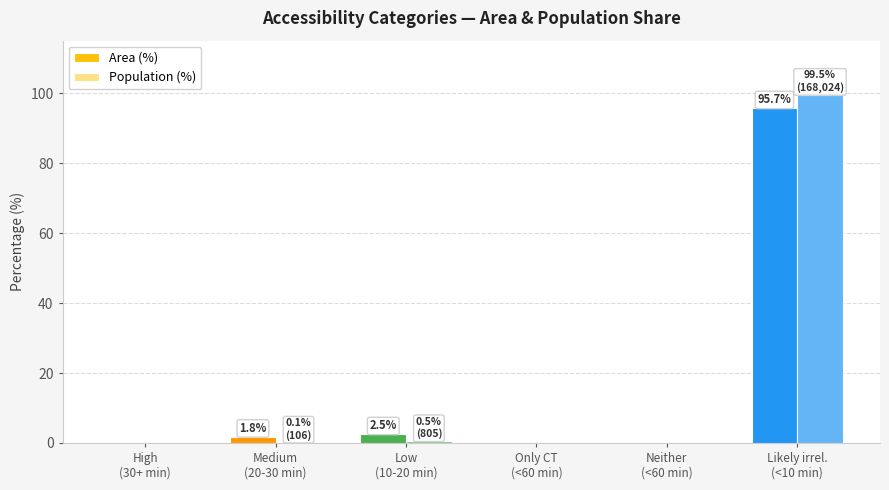

Is it true that Area (%) equals 125.1 at Likely irrel.
(<10 min)?

False